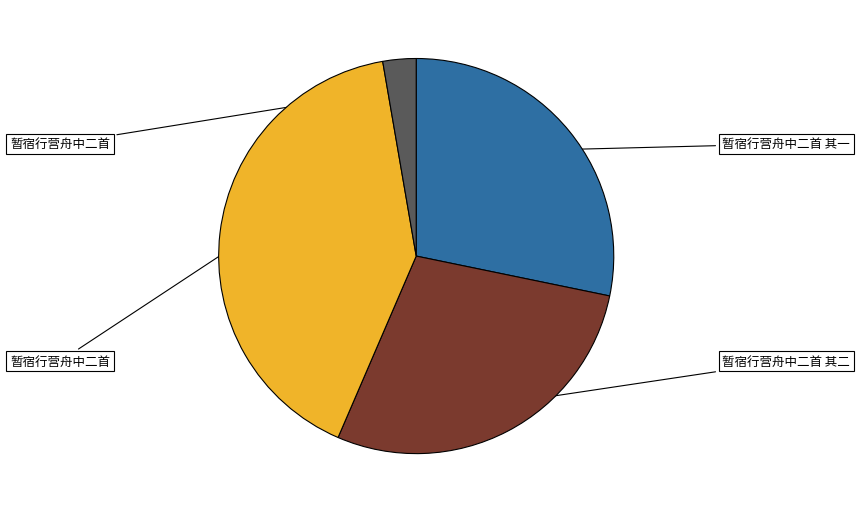

Is there a majority slice in this chart?

No